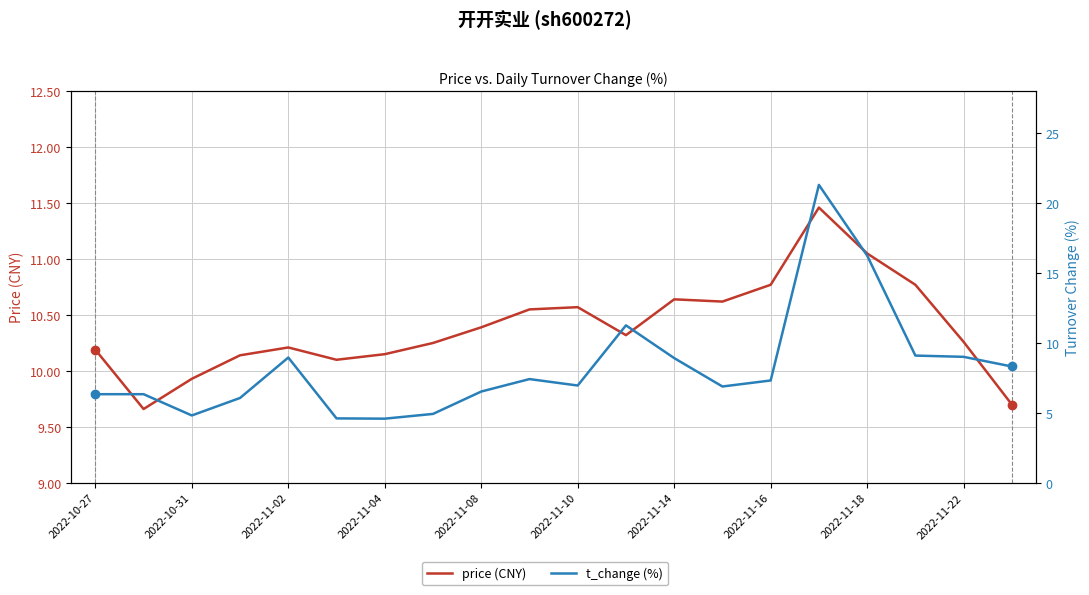

What is the lowest value of the t_change (%) series?

4.6